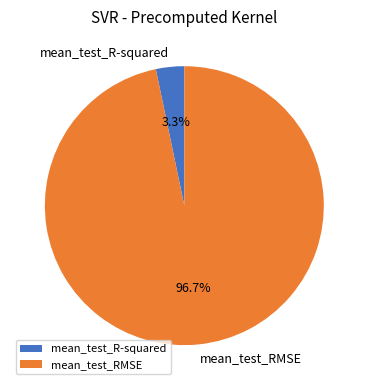

Does mean_test_RMSE account for over 50% of the chart?

Yes